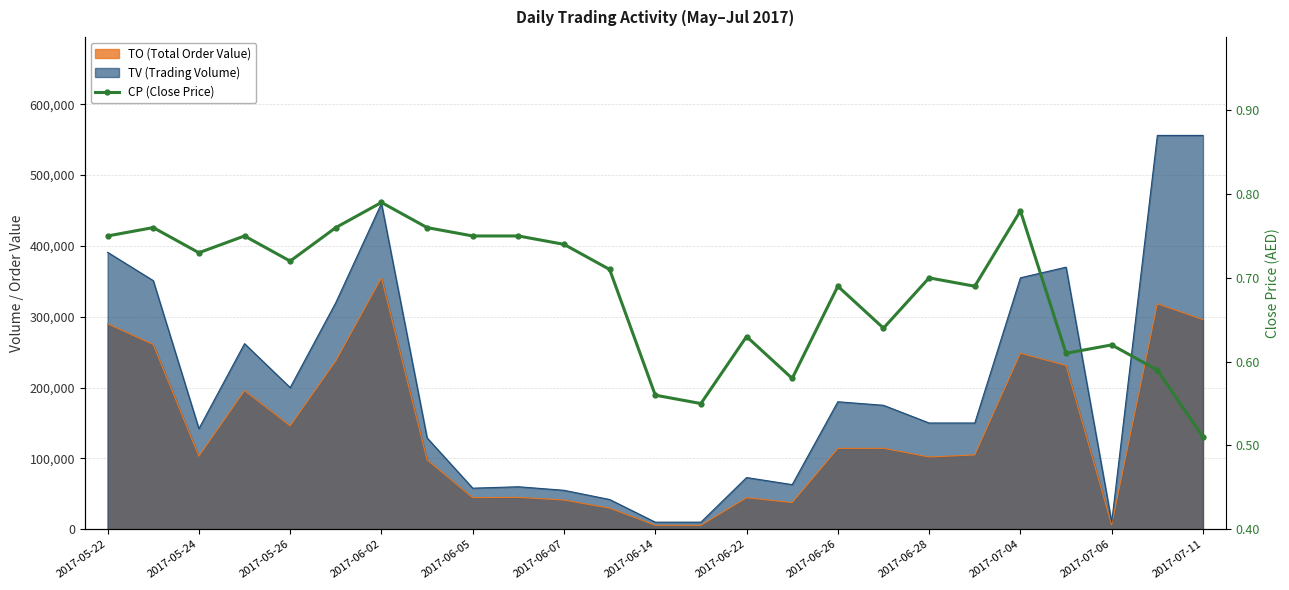

True or false: the data has more than 0 interior local peaks.

True